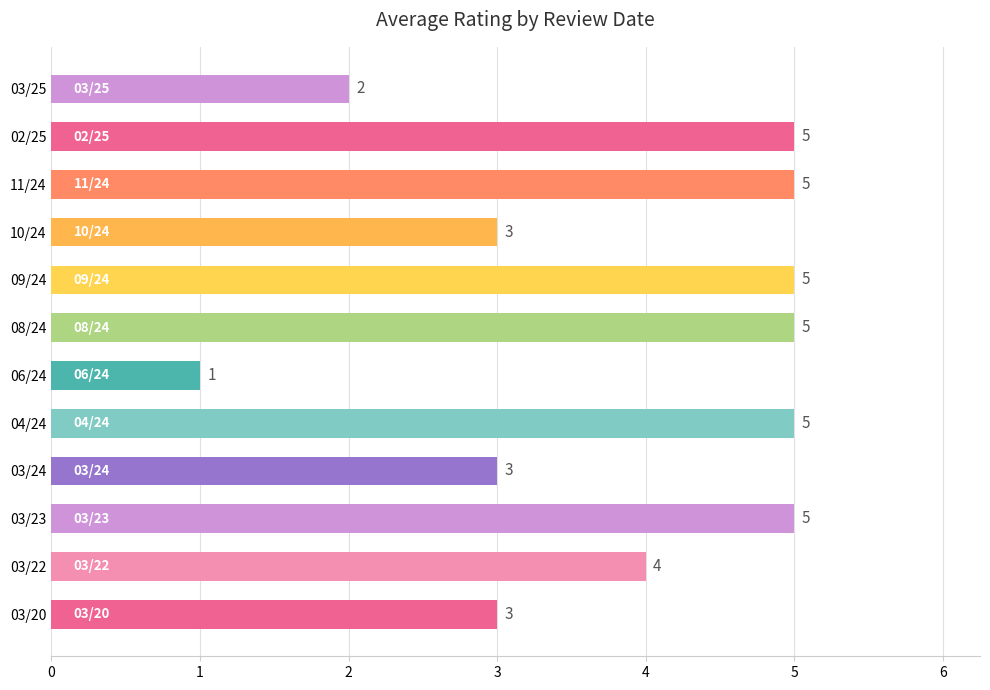

Between 03/23 and 03/22, which is larger?

03/23